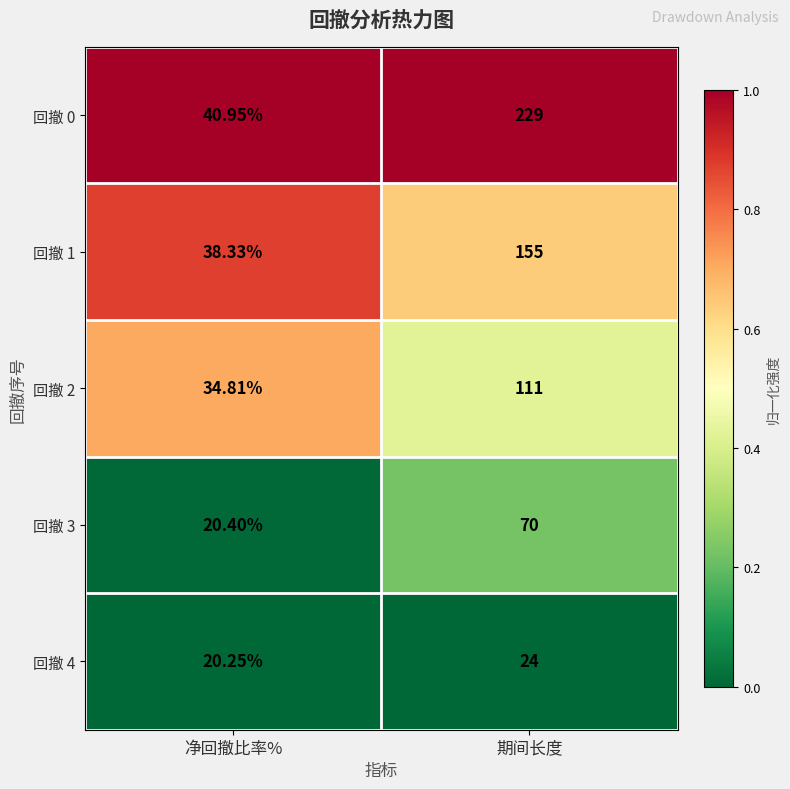

Which category has the lowest value across all series?

净回撤比率%